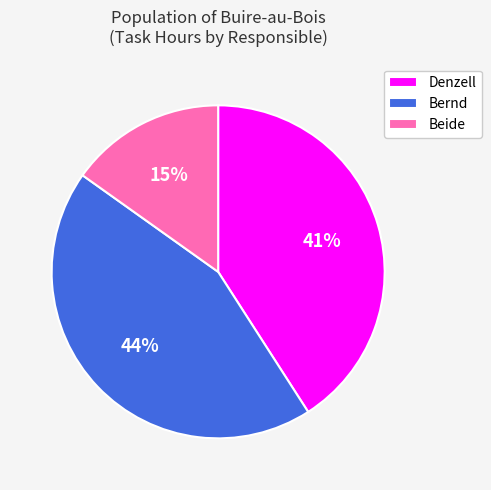

Is there a majority slice in this chart?

No